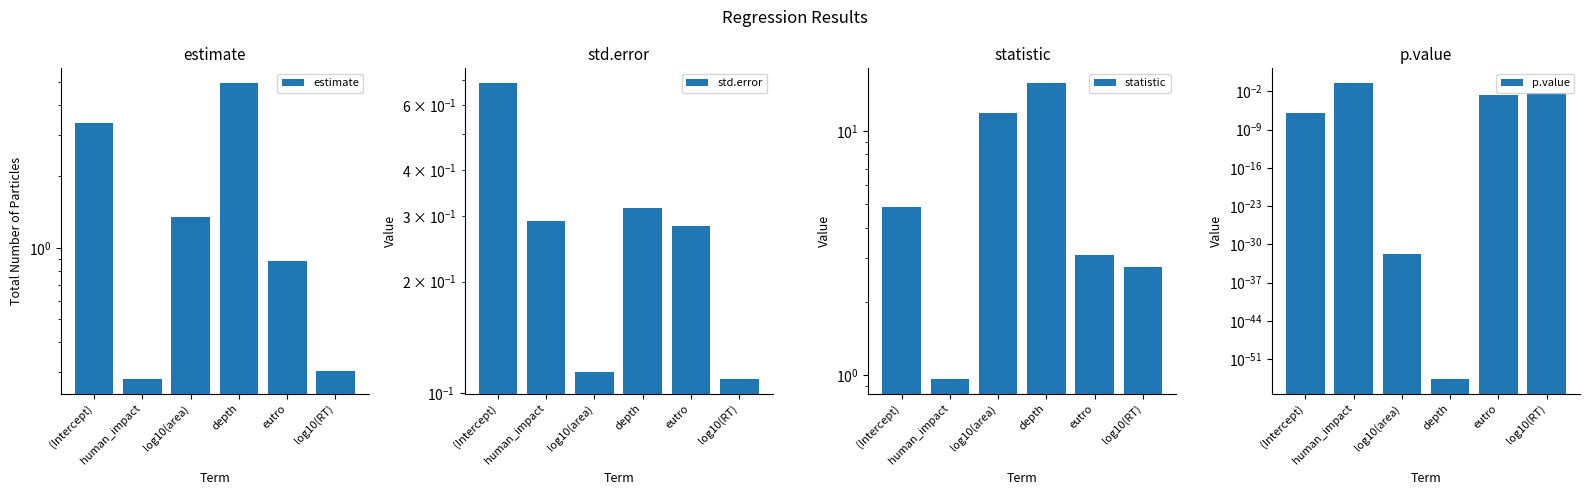

At which category is the sum across all series the highest?

depth